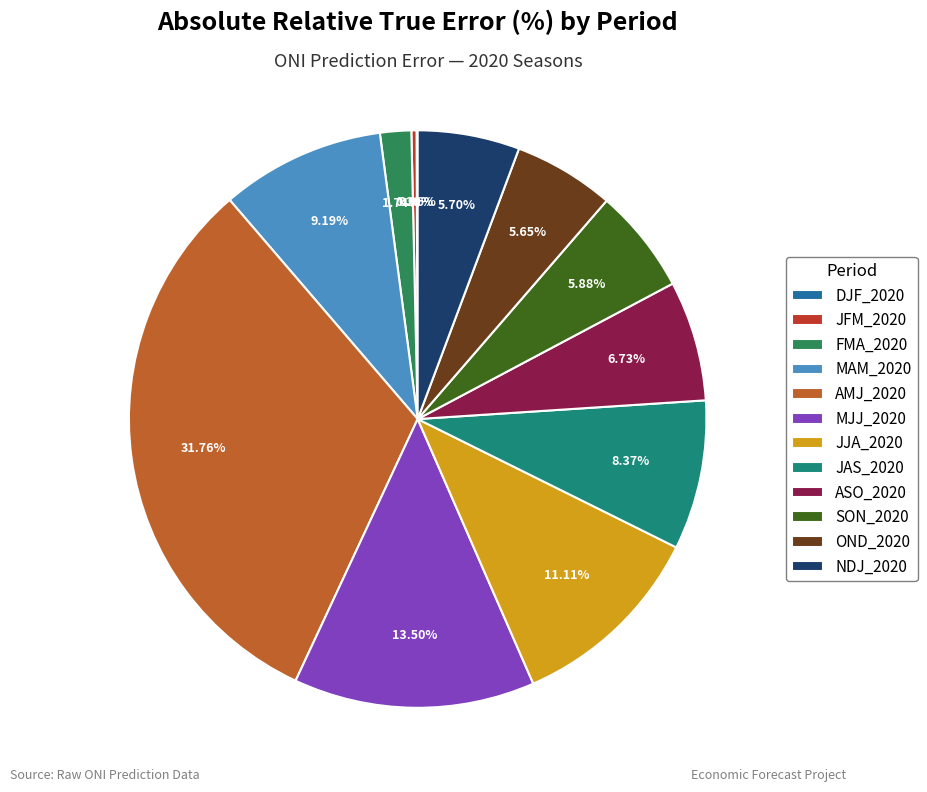

What is the largest slice in the pie chart?

AMJ_2020